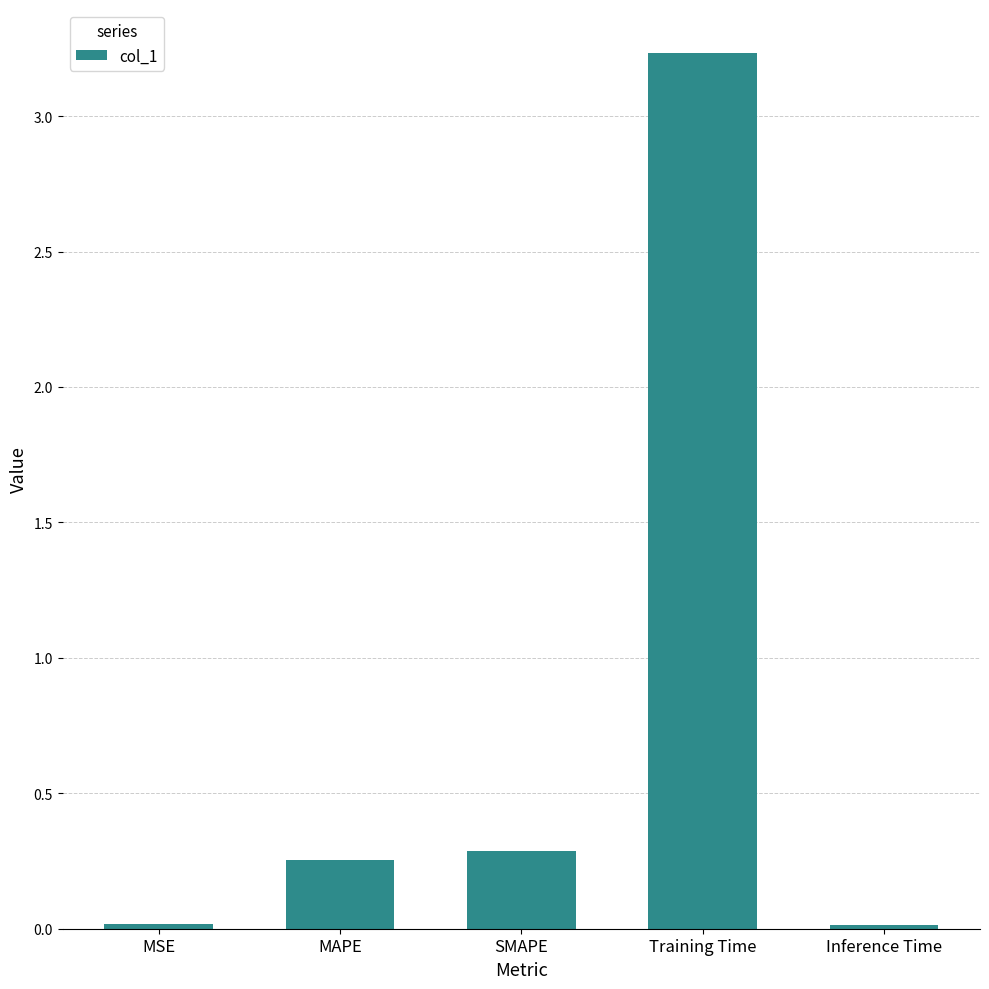

What is the label of the 3rd bar from the left?

SMAPE